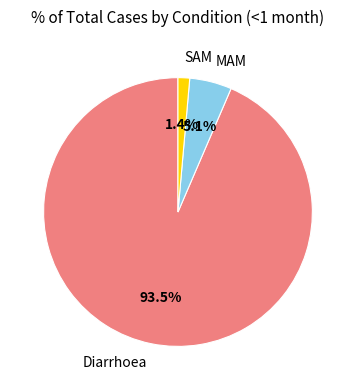

Count the number of slices in the pie.

3